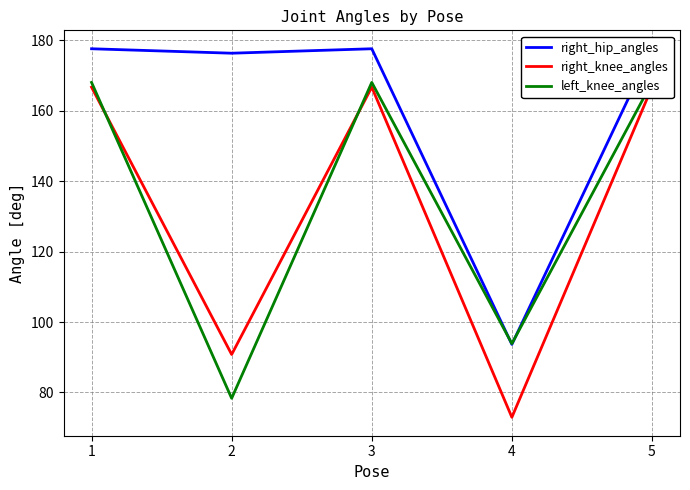

Reading left to right, extract all data points from this chart.

right_hip_angles: 177.6	176.3	177.6	93.7	177.6
right_knee_angles: 166.7	90.8	166.7	73.0	166.7
left_knee_angles: 168.0	78.3	168.0	93.9	168.0